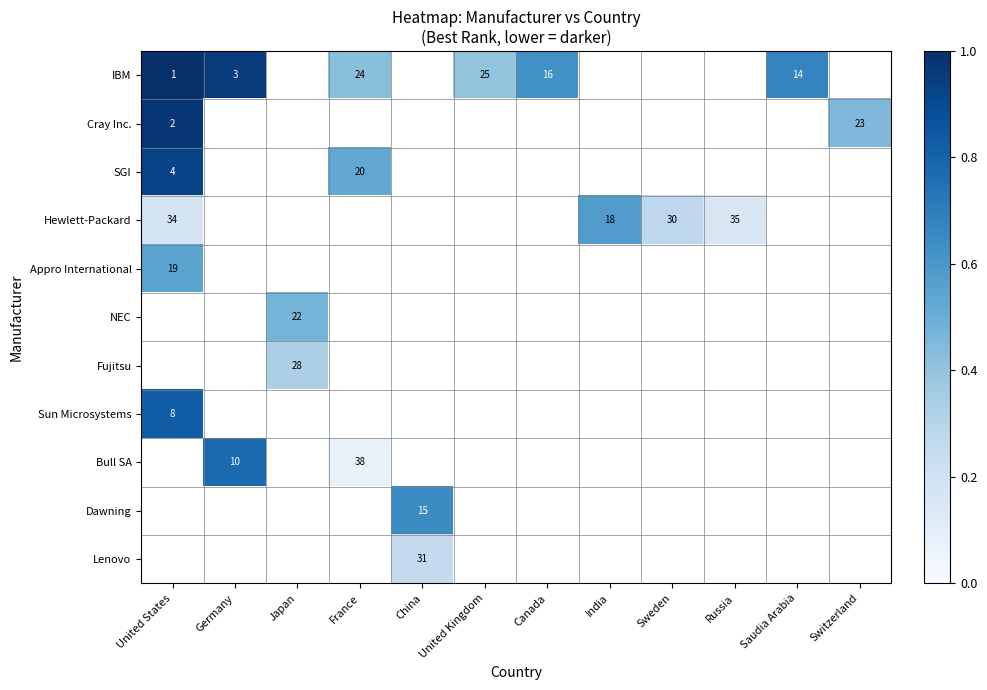

At how many categories does at least one series exceed 0?

12